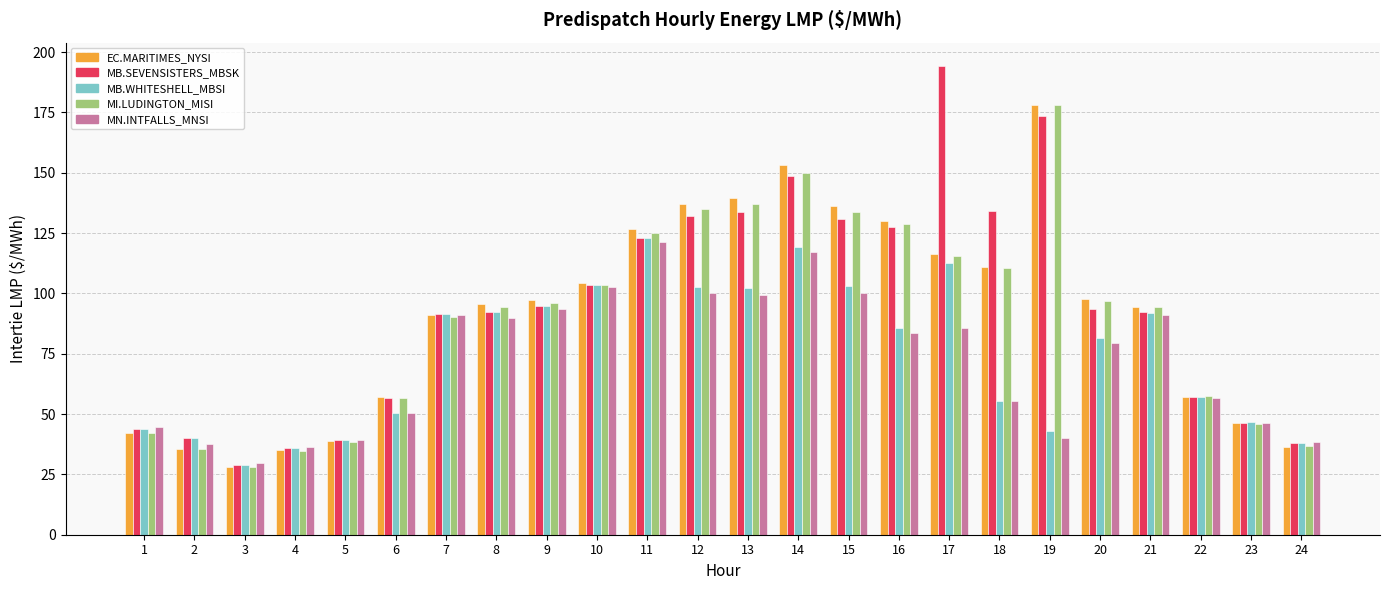

What is the spread (max minus min) of values at 22?

0.7